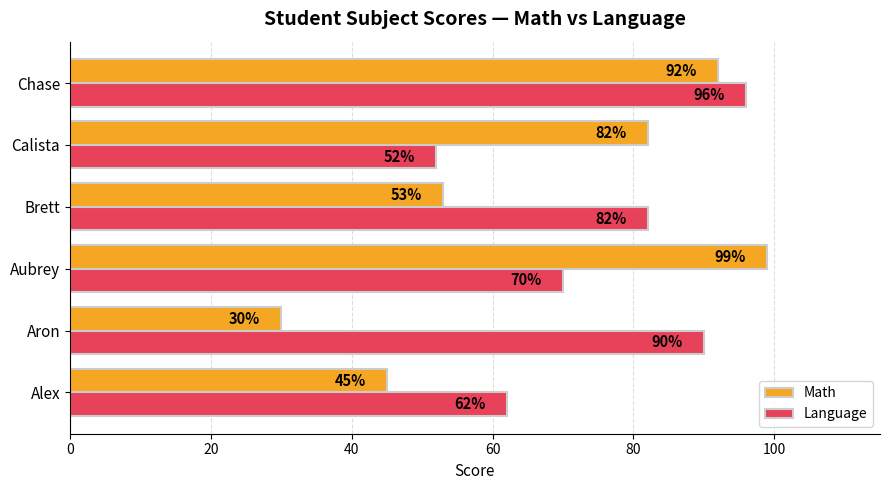

The Language series shows 108 at Brett. True or false?

False